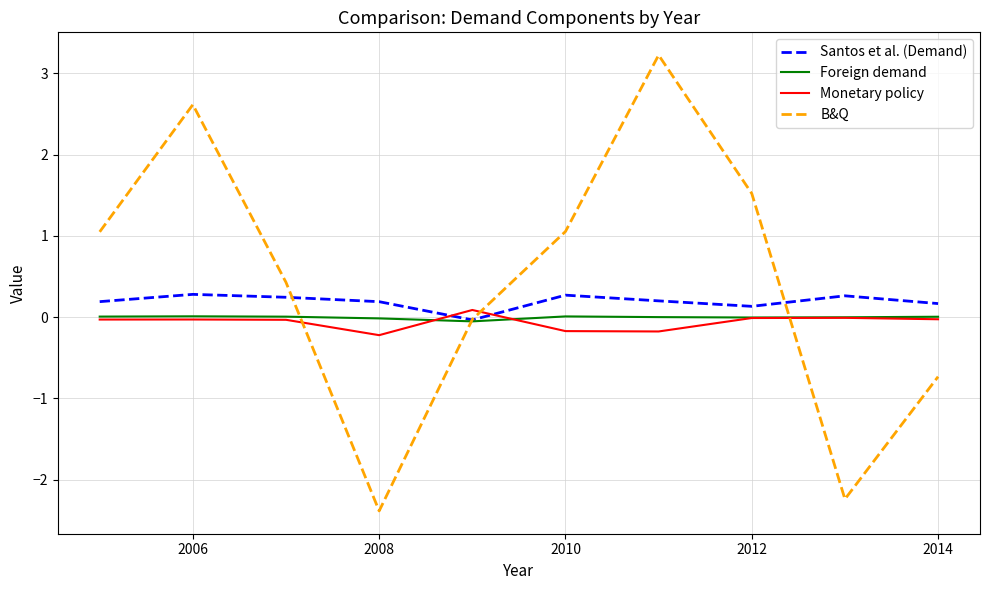

Which series has the widest spread of values?

B&Q